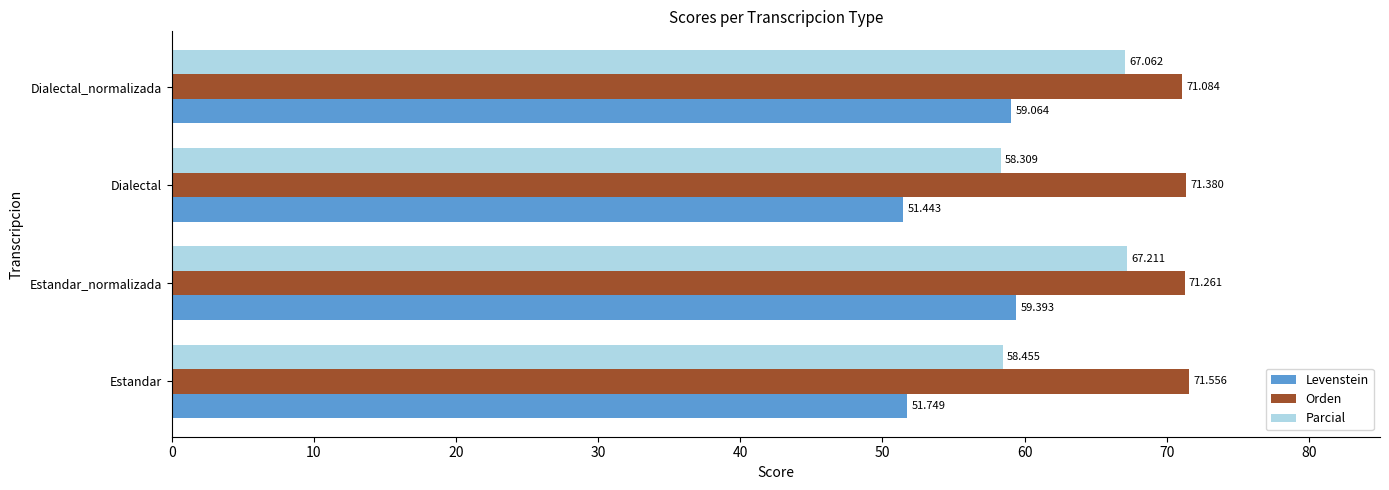

Which series changed the most between Estandar and Estandar_normalizada?

Parcial